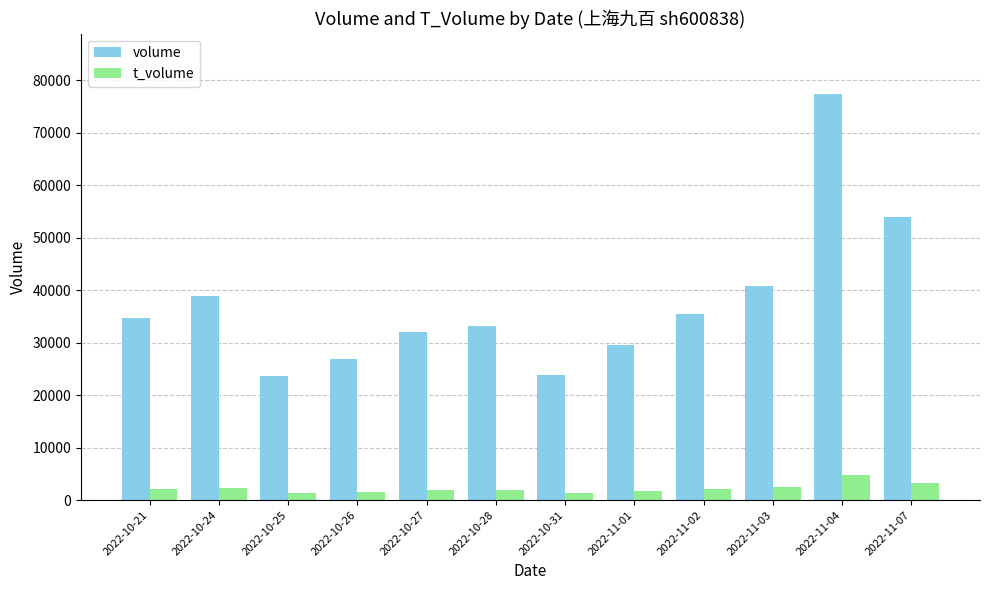

What is the spread (max minus min) of values at 2022-10-21?

32538